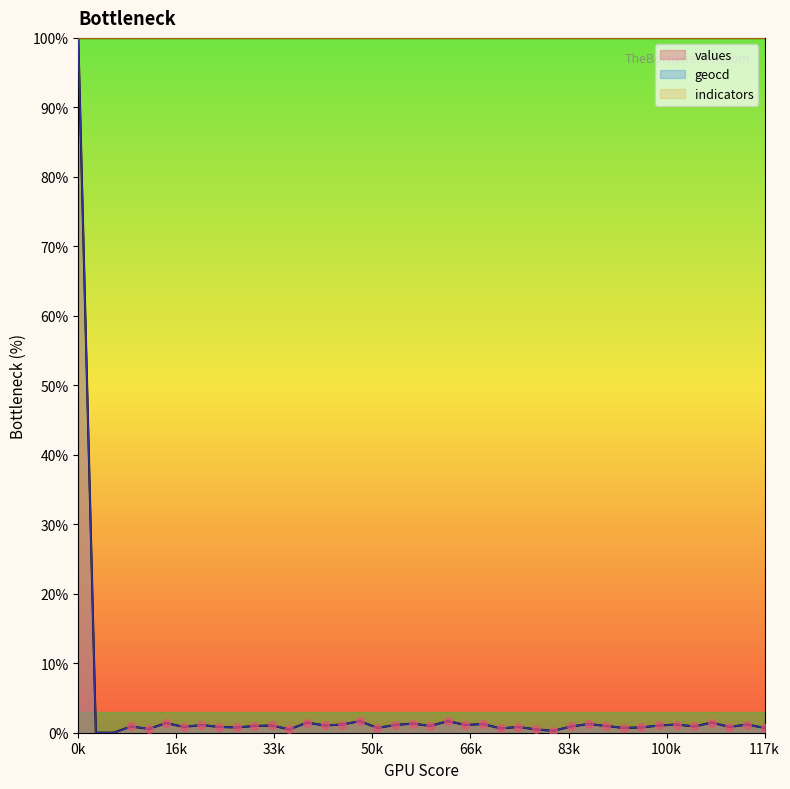

What is the maximum value for values?

100.0